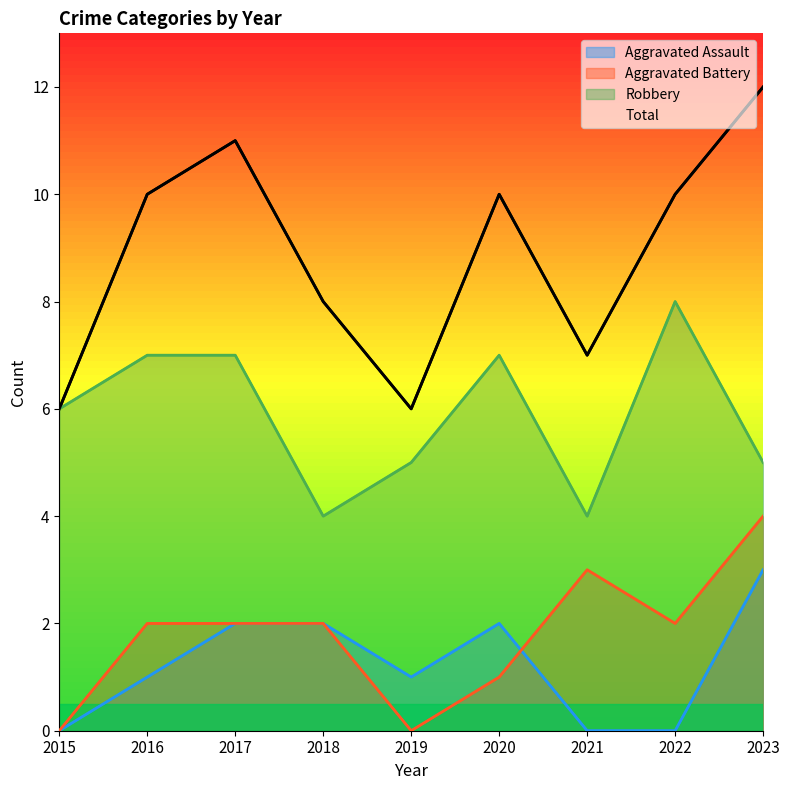

How many data points in Aggravated Battery are less than 2?

3